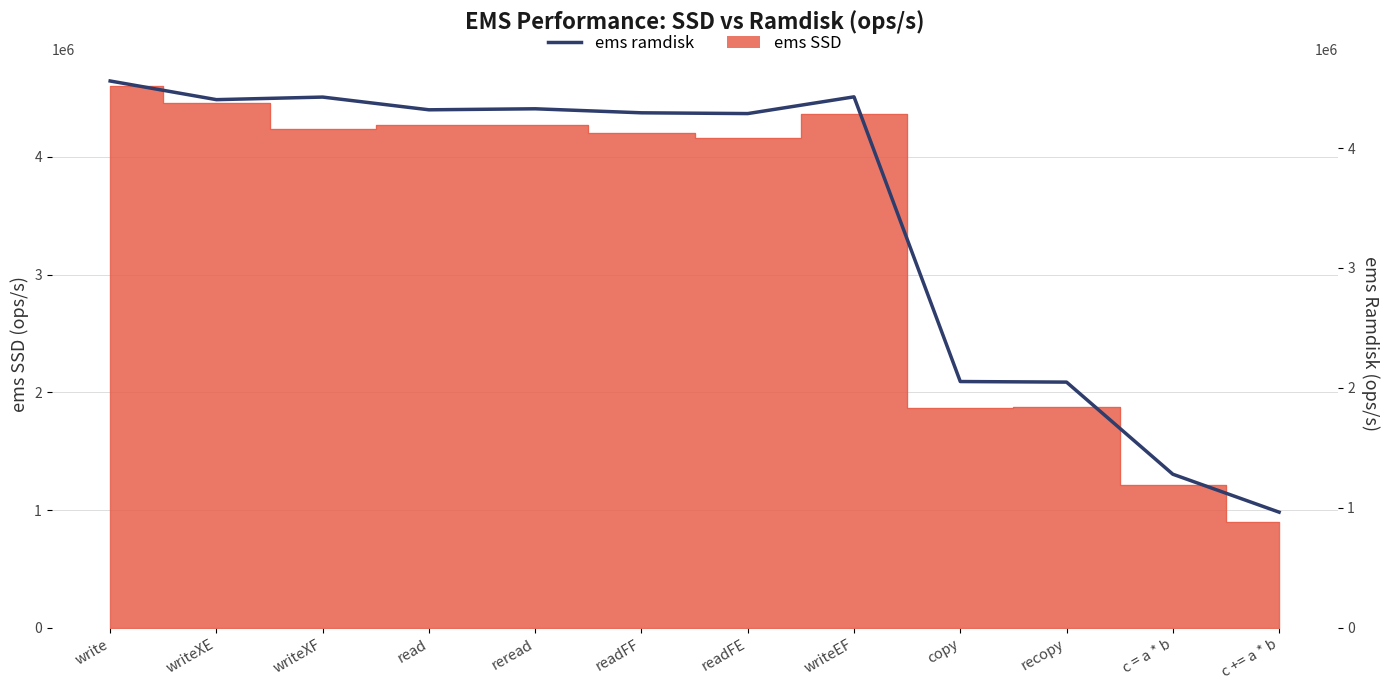

What is the average value?

3448975